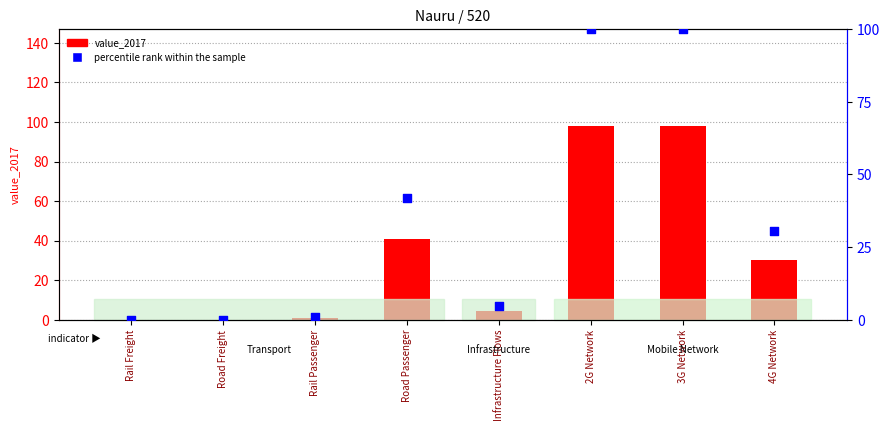

At which category is the sum across all series the highest?

2G Network